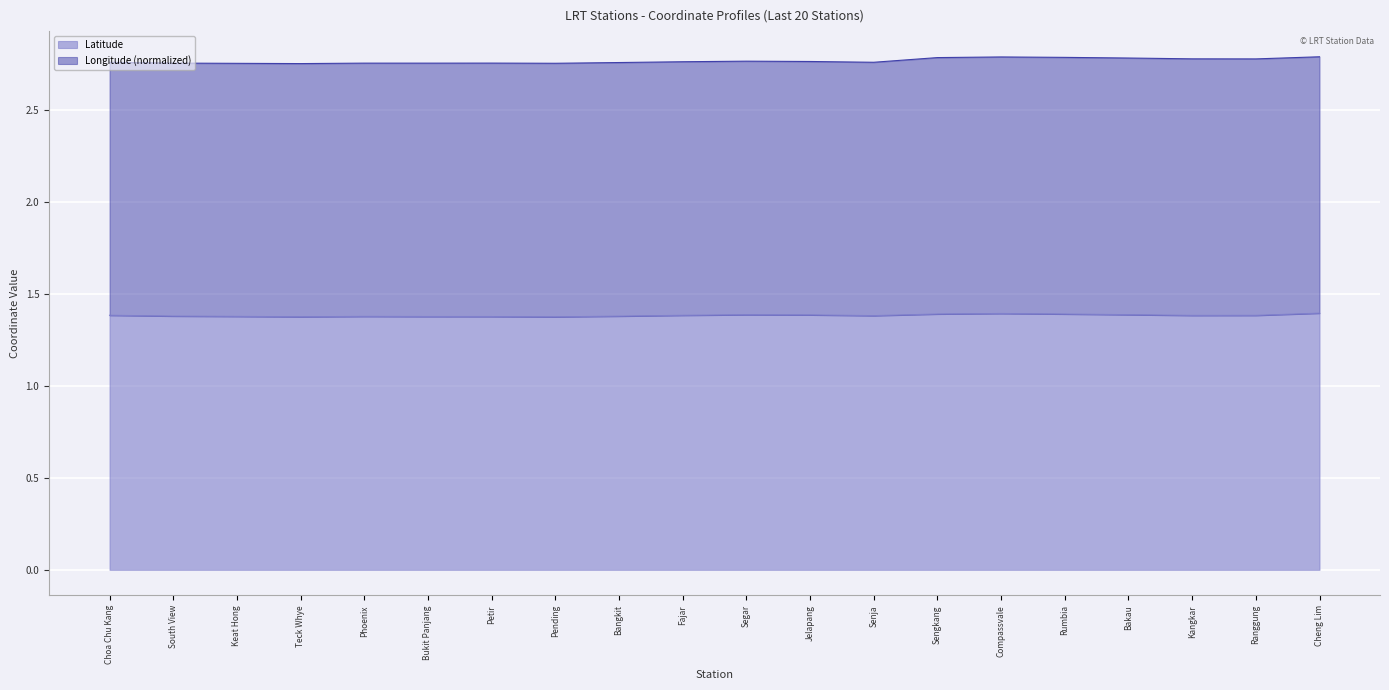

Which label corresponds to the largest value in the chart?

Cheng Lim